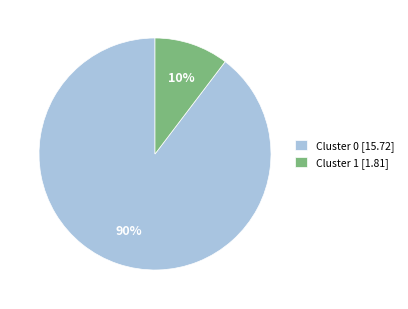

To the nearest percent, what portion does Cluster 1 [1.81] represent?

10%